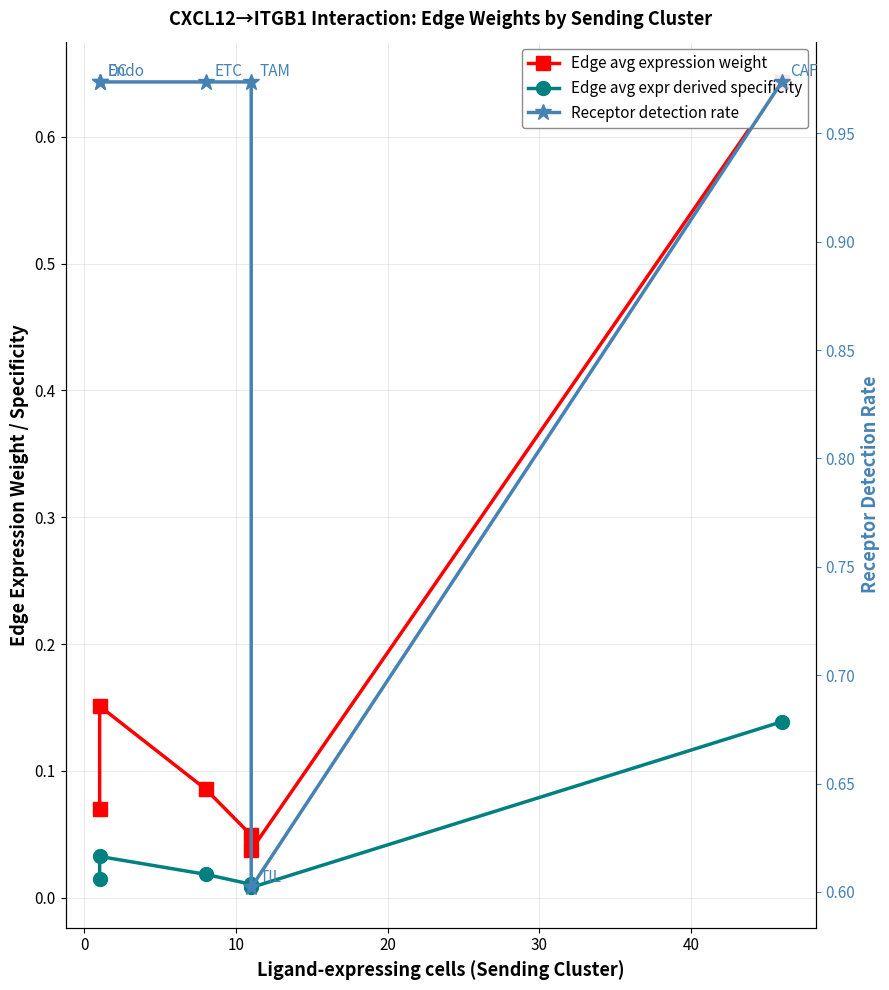

What position from the right is 40?

1